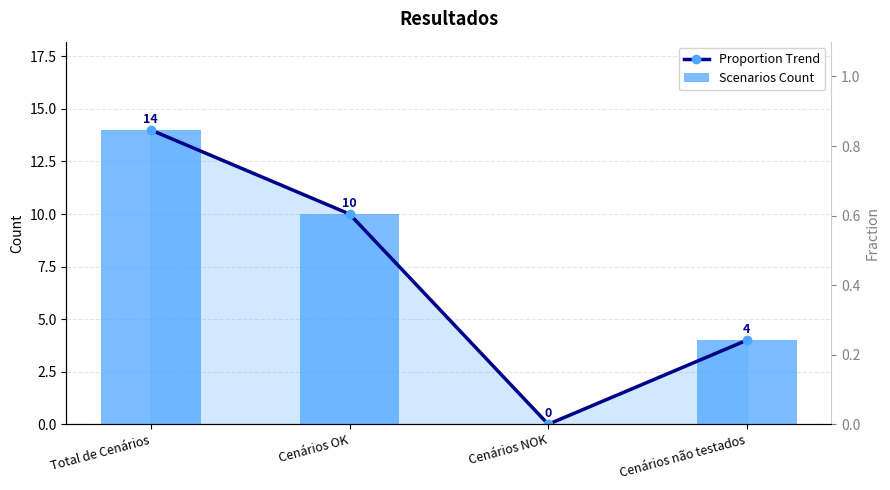

What is the value of the Scenarios Count bar at the 4th from the left?

4